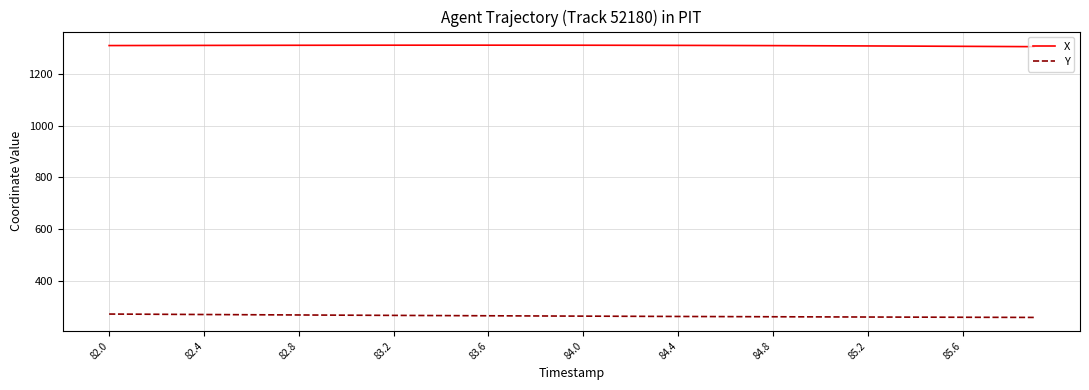

Which series has the widest spread of values?

Y